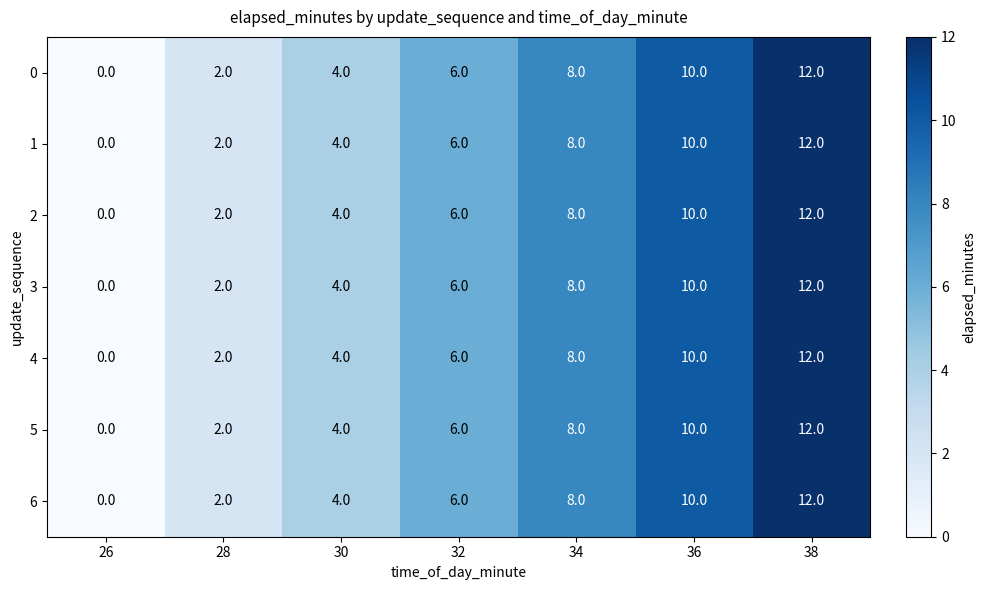

What is the difference between the maximum and minimum values in the 0 series?

12